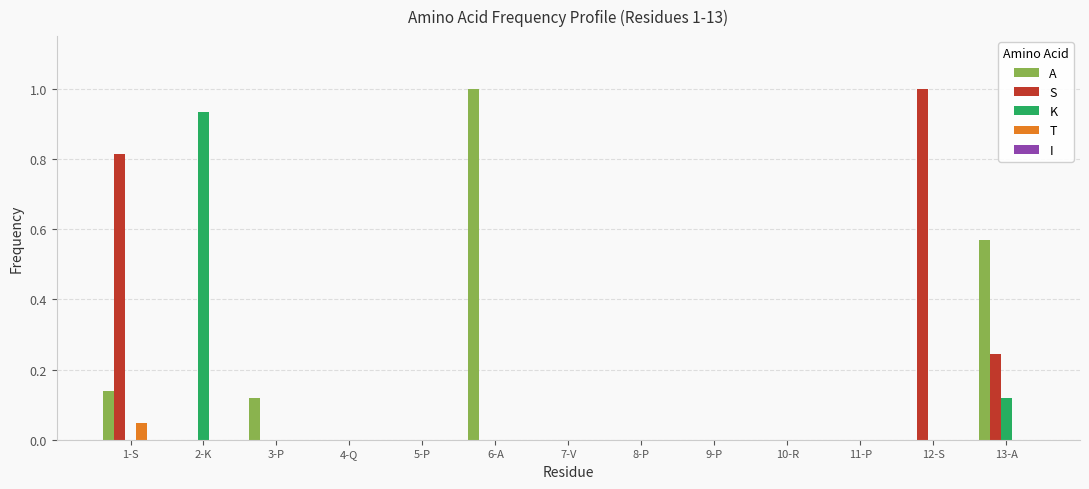

Count the number of data series in this chart.

4